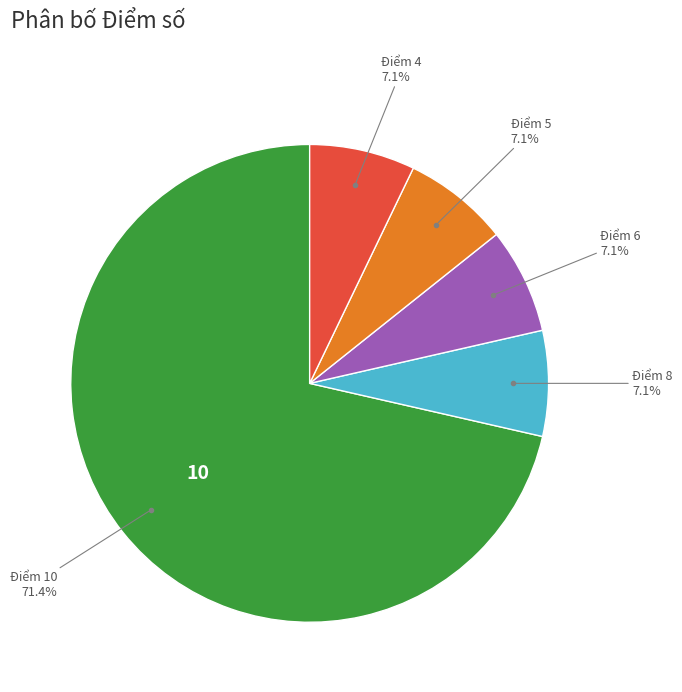

Count the number of slices in the pie.

5